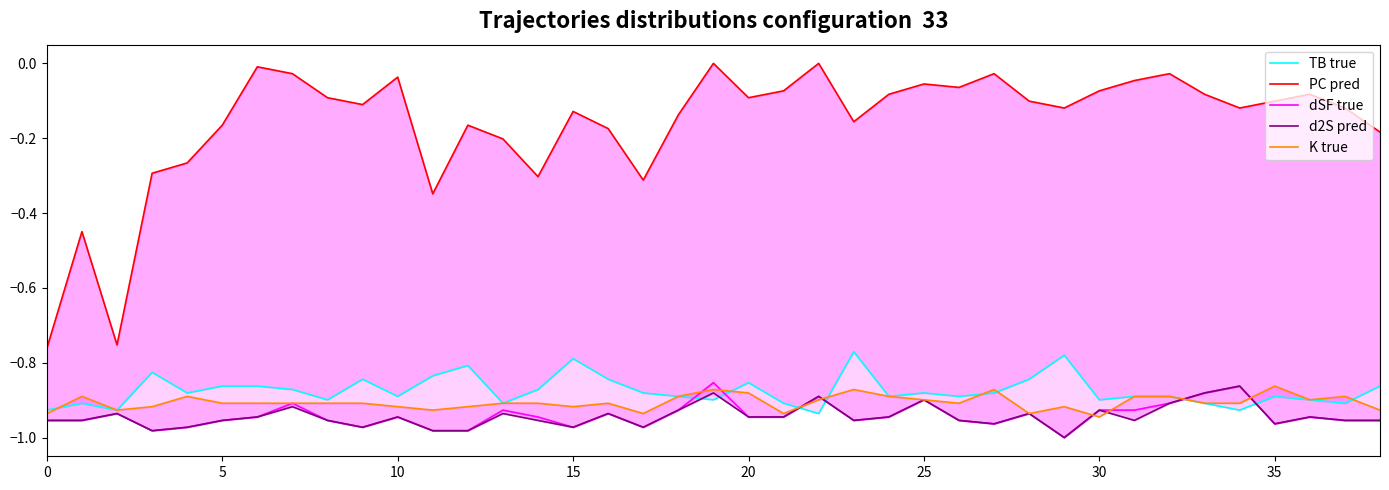

Where is the first local minimum for dSF true?

15